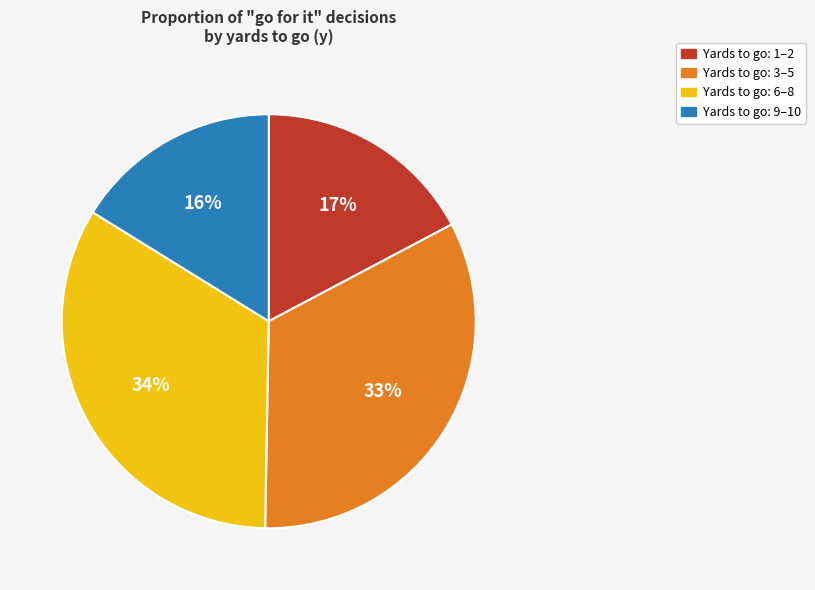

To the nearest percent, what is the average slice percentage?

25%